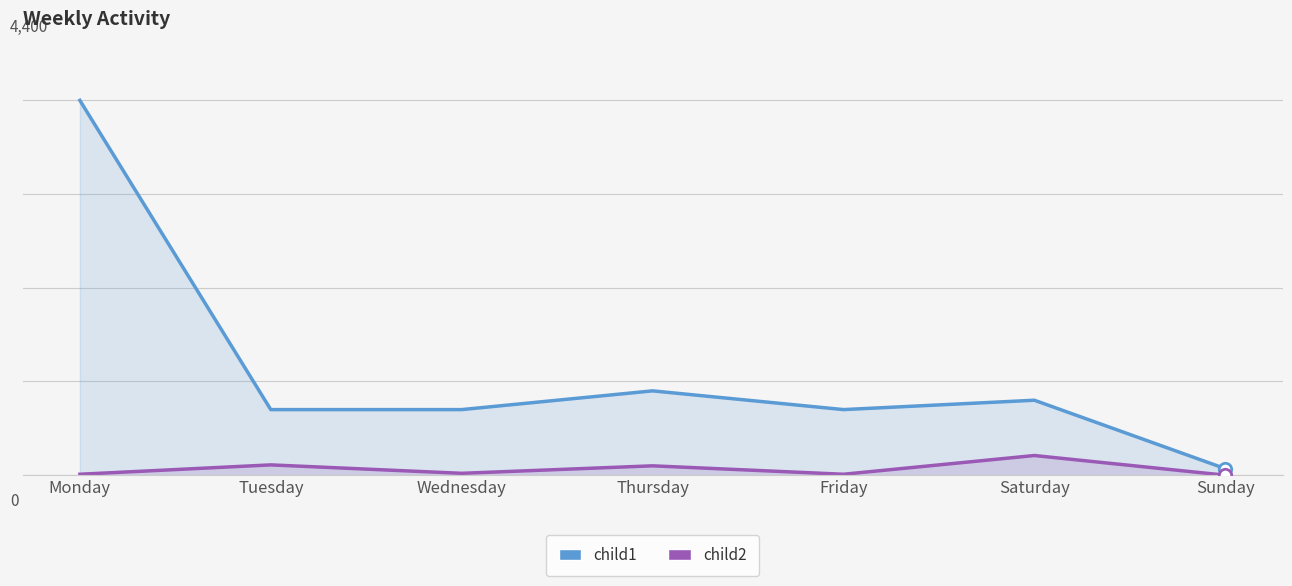

Which series has the largest Y range (max minus min)?

child1